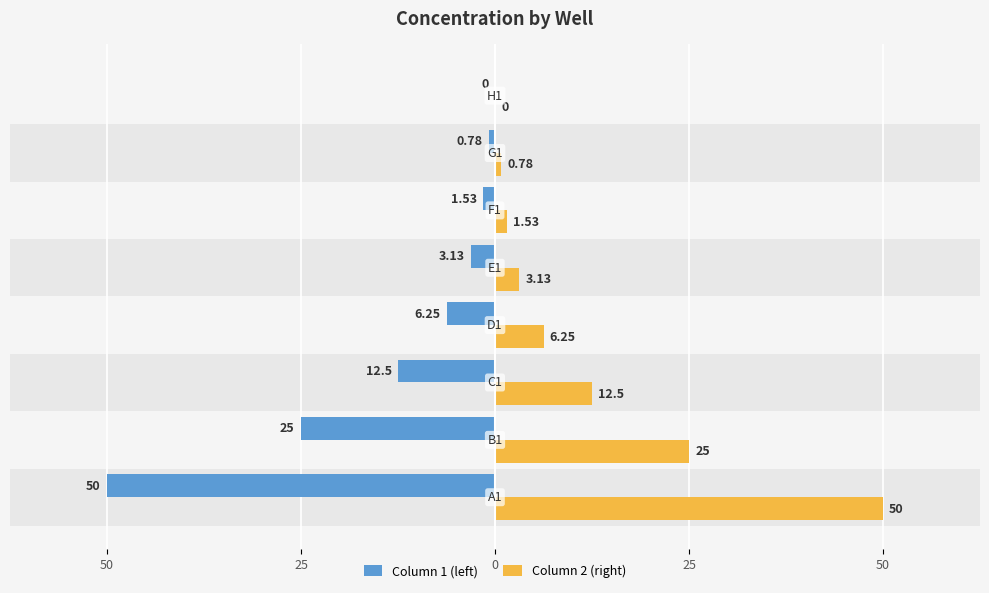

Rank the series by their average value, from highest to lowest.

Column 2 (right), Column 1 (left)